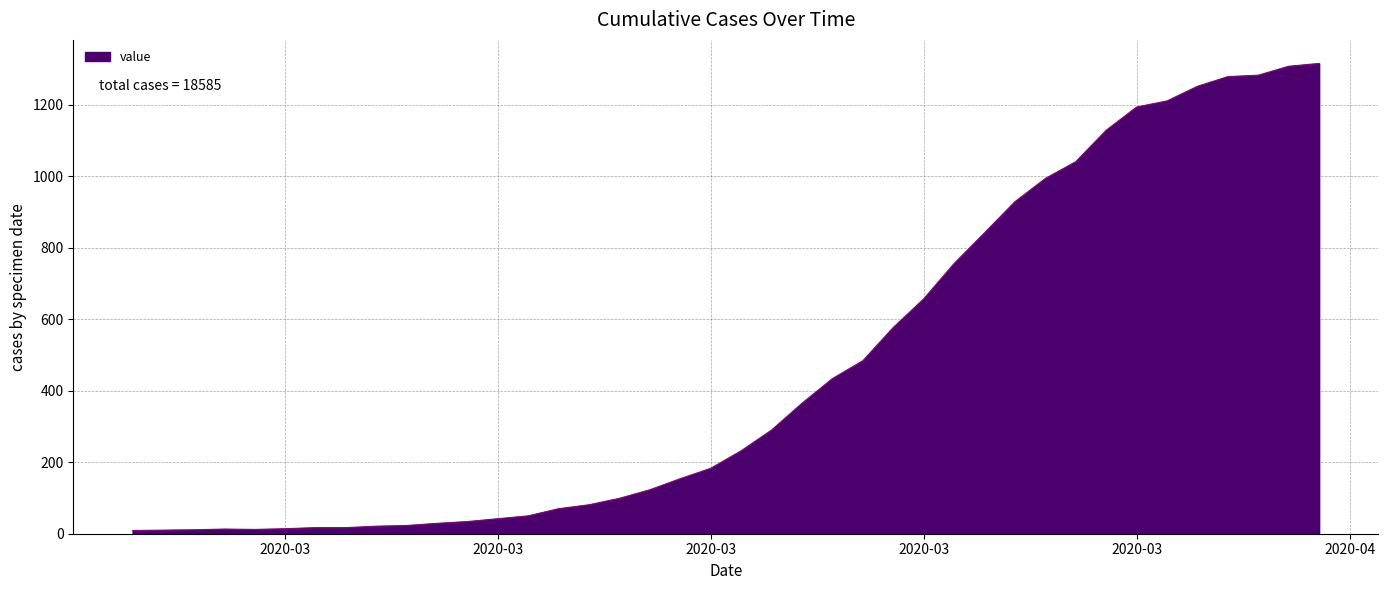

What is the greatest value displayed?

1316